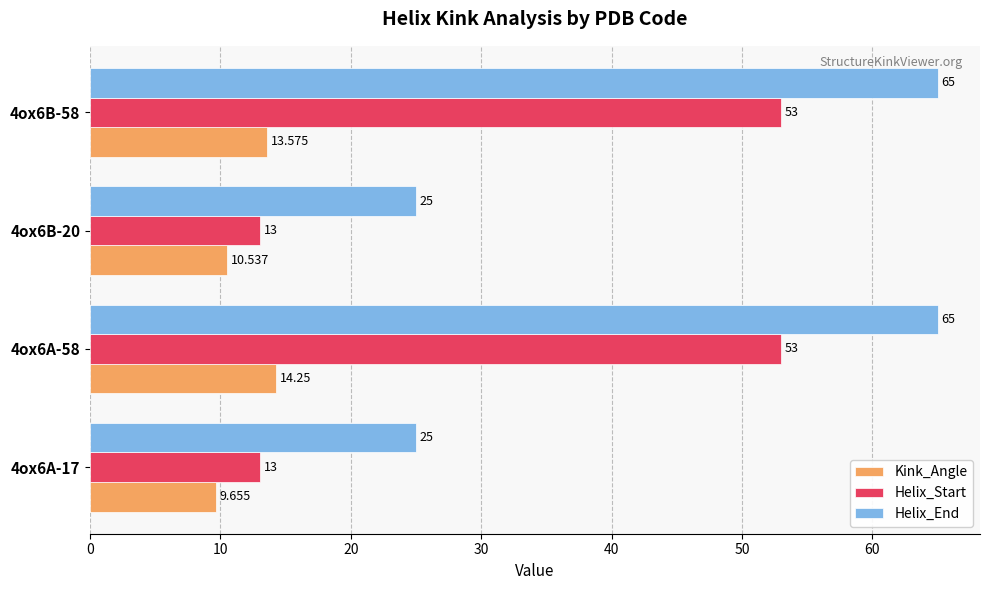

Which series has the largest total across all categories?

Helix_End